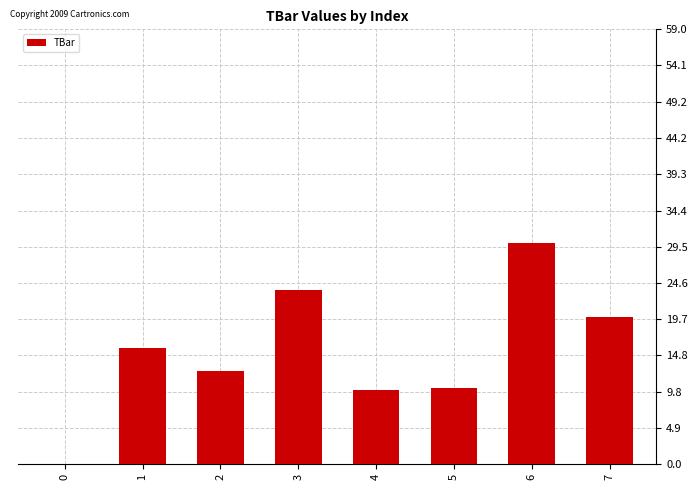

How many positive values are there?

7